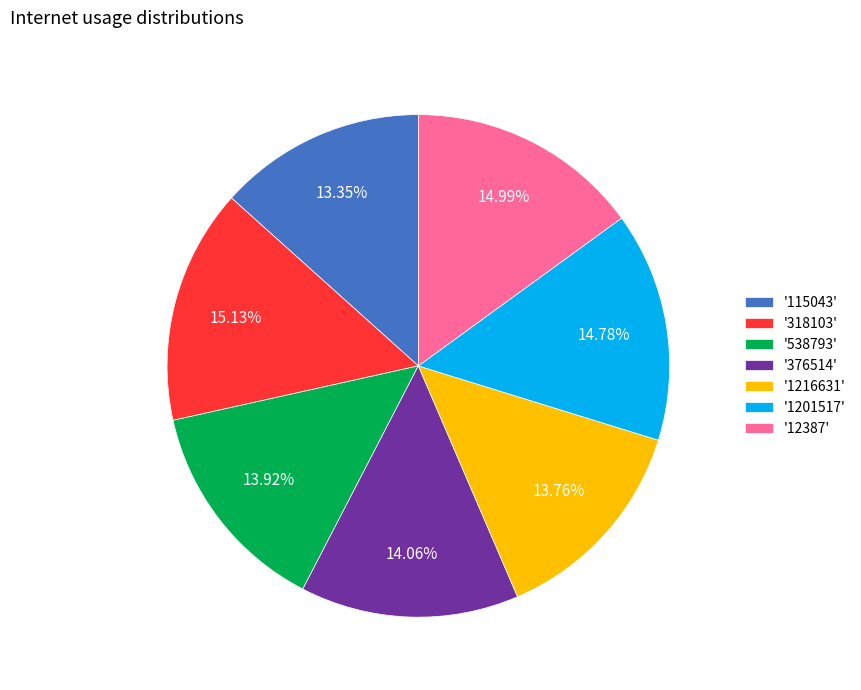

Is the sum of '1216631' and '376514' greater than half?

No